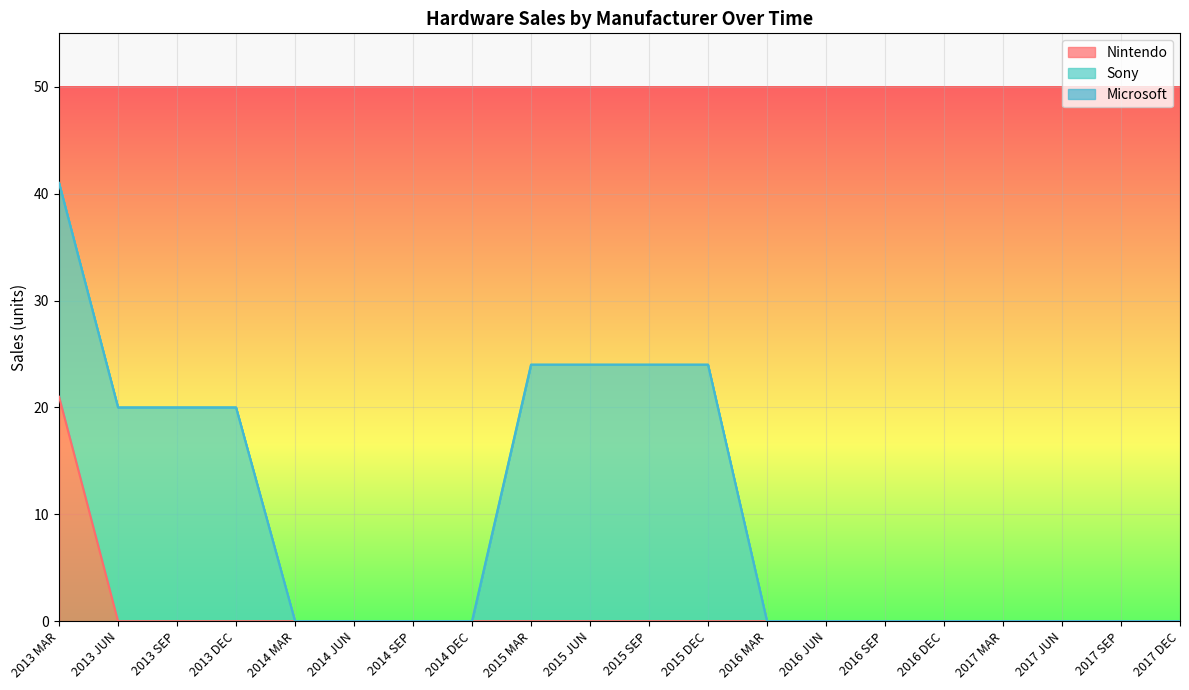

Where is Nintendo nearest to the value 10?

2013 JUN